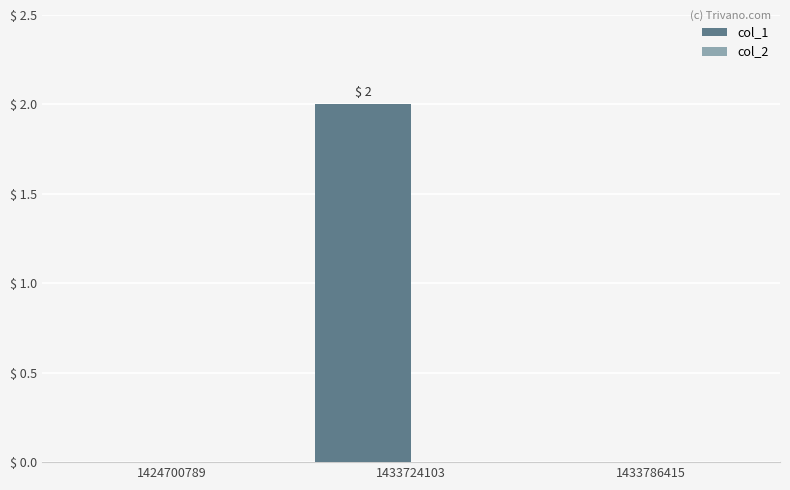

What is the change in value from 1424700789 to 1433724103?

+2